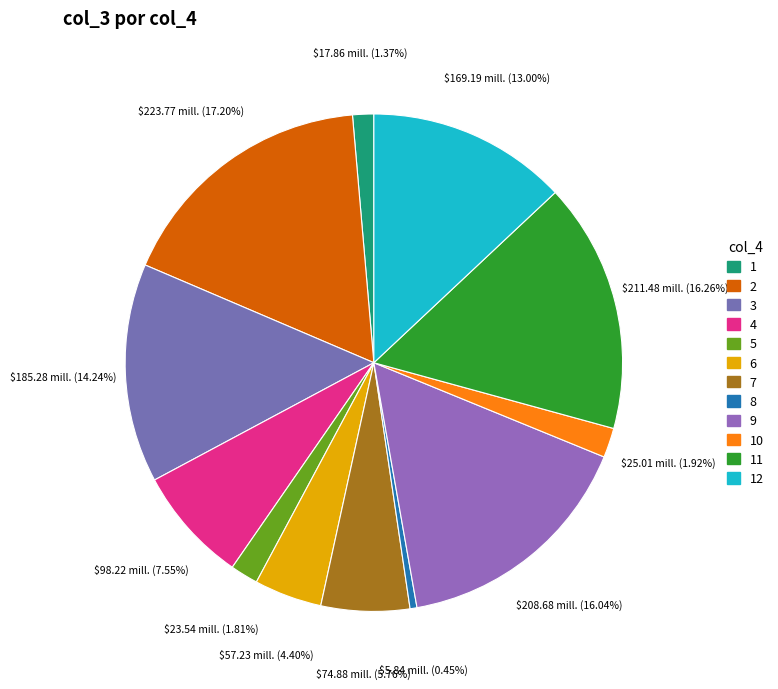

Which has a higher value, 6 or 4?

4